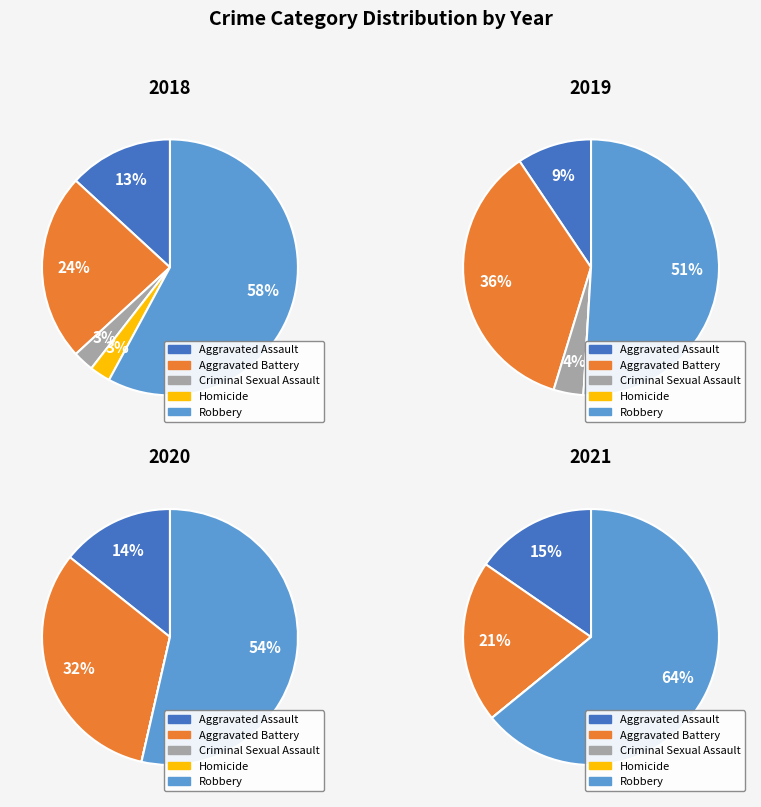

To the nearest percent, what is the difference between the largest and smallest slice percentages?

64%